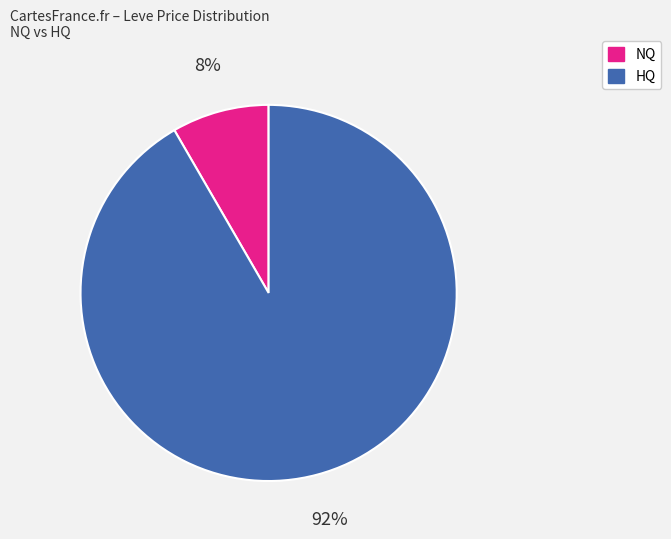

Is there a majority slice in this chart?

Yes